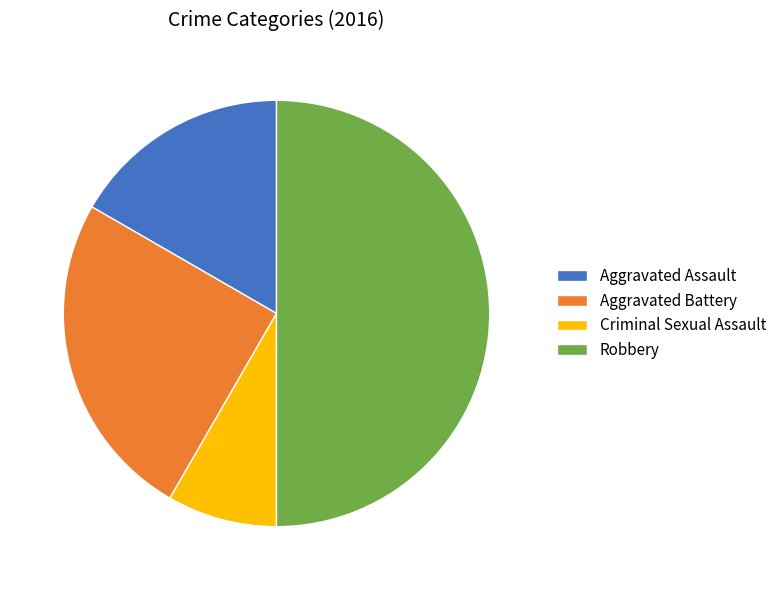

Rank the categories by value from highest to lowest.

Robbery, Aggravated Battery, Aggravated Assault, Criminal Sexual Assault